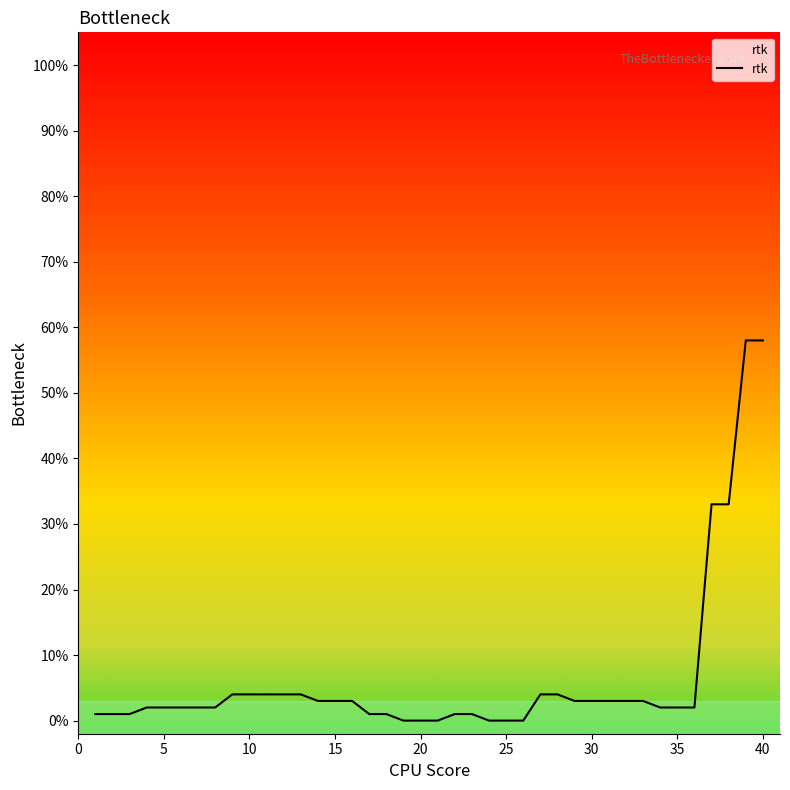

Does the chart have visible grid lines?

No